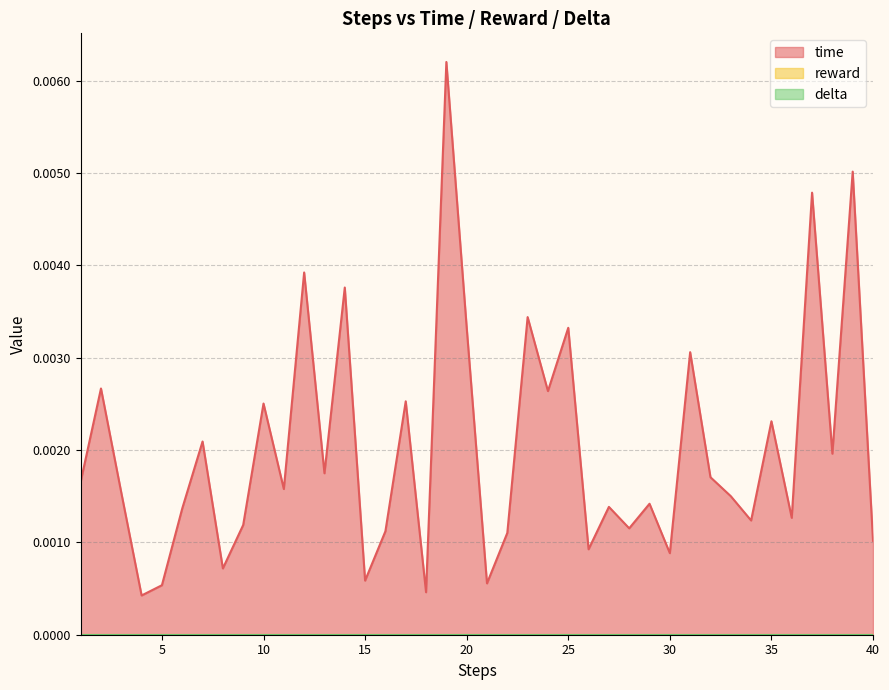

Rank the series at 16 from highest to lowest value.

time, reward, delta